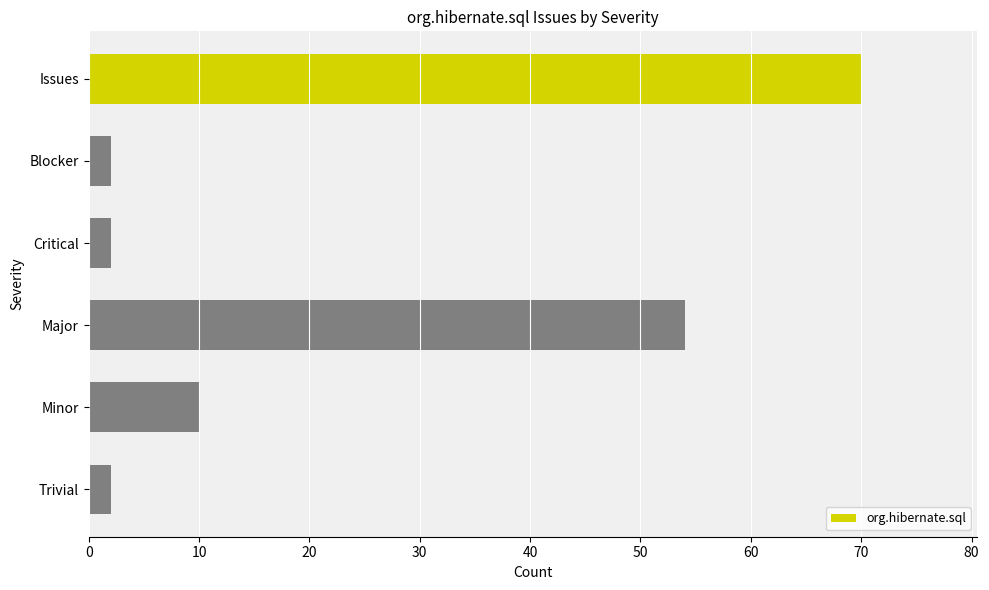

Is it true that the value at Issues is 70?

True